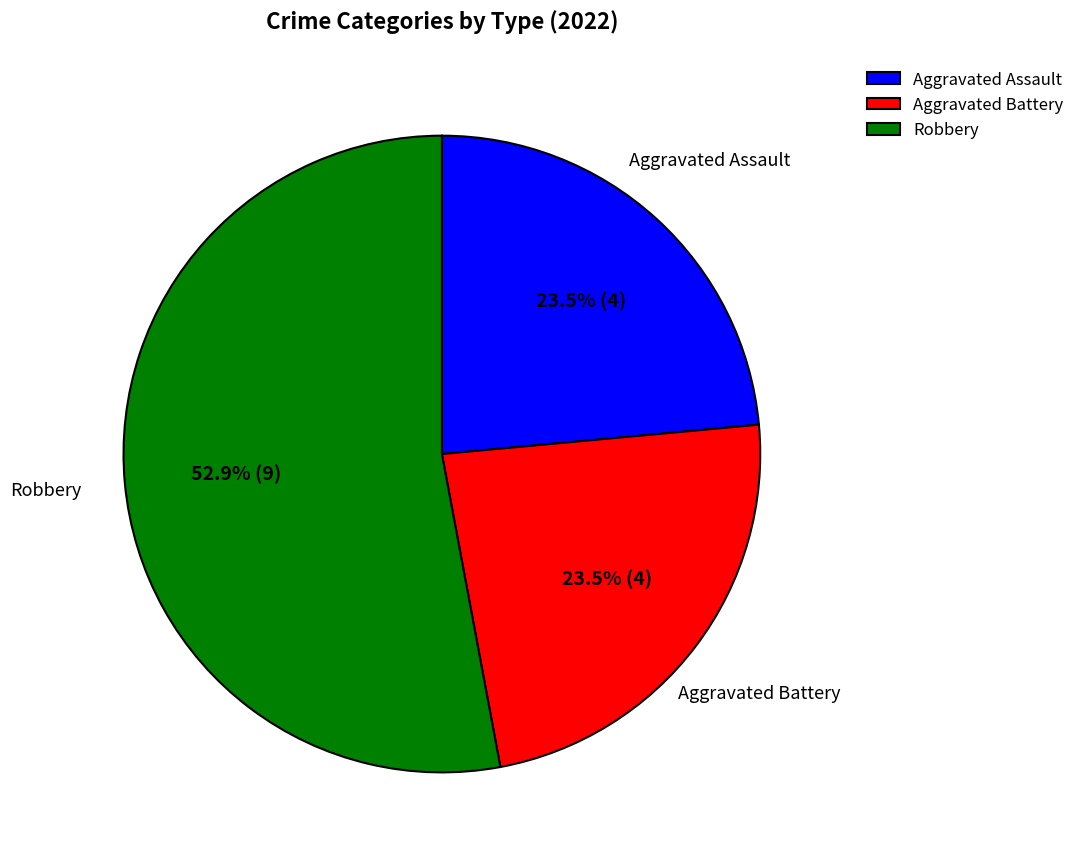

How many segments does this pie chart have?

3